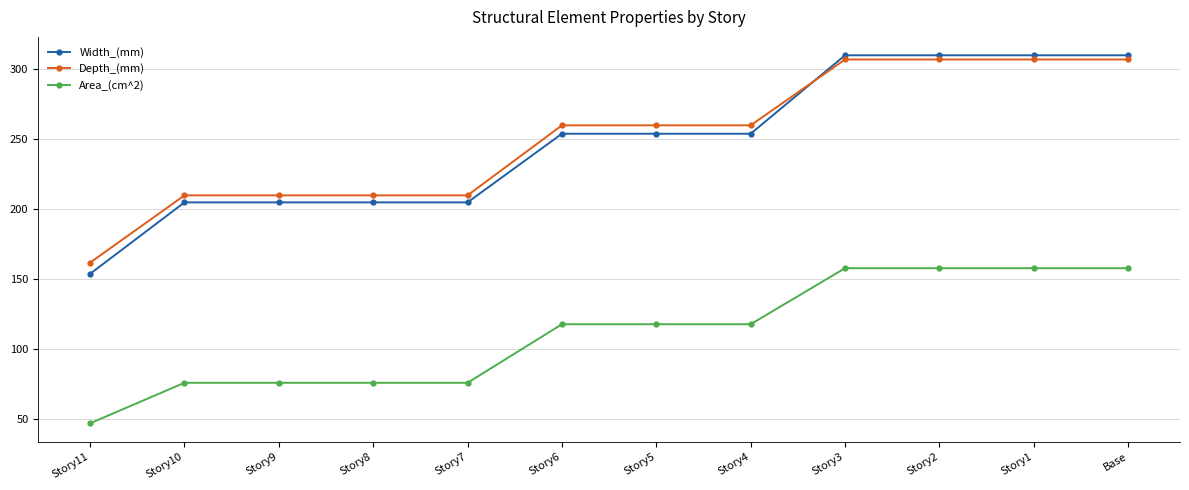

Does the chart display data point markers on the line(s)?

Yes